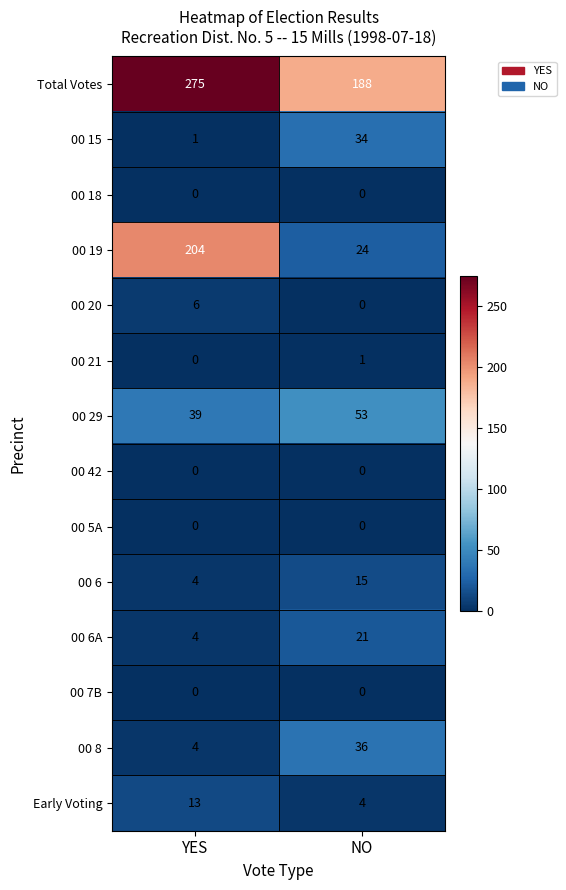

Which series has the widest spread of values?

00 19